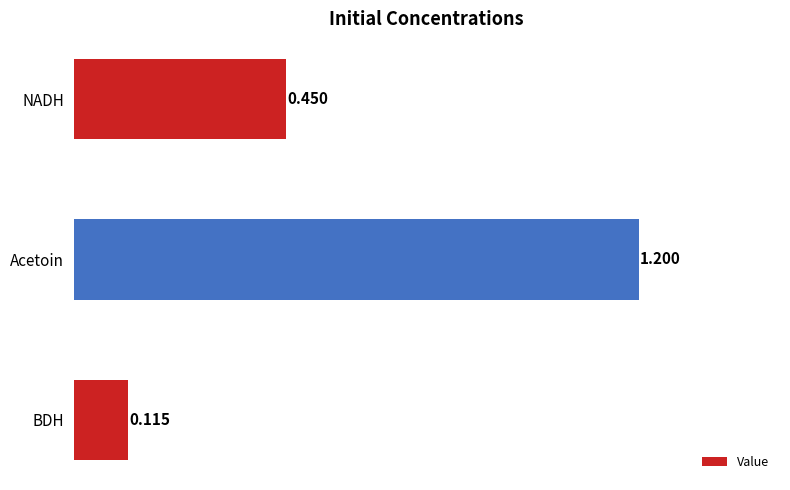

Count the number of data series in this chart.

1